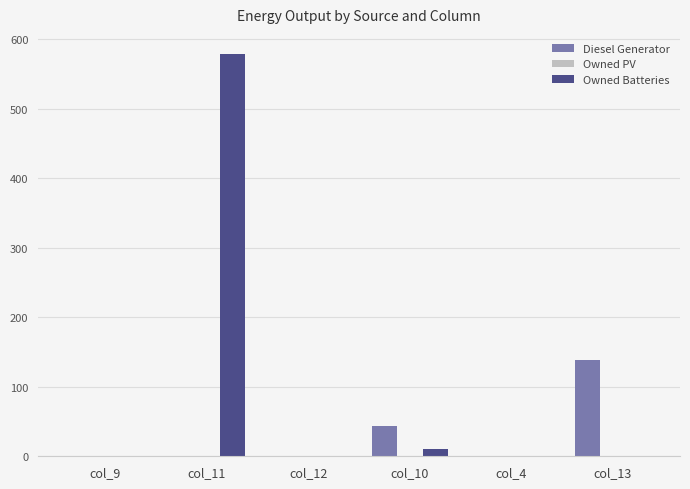

Which label corresponds to the largest value in the chart?

col_11